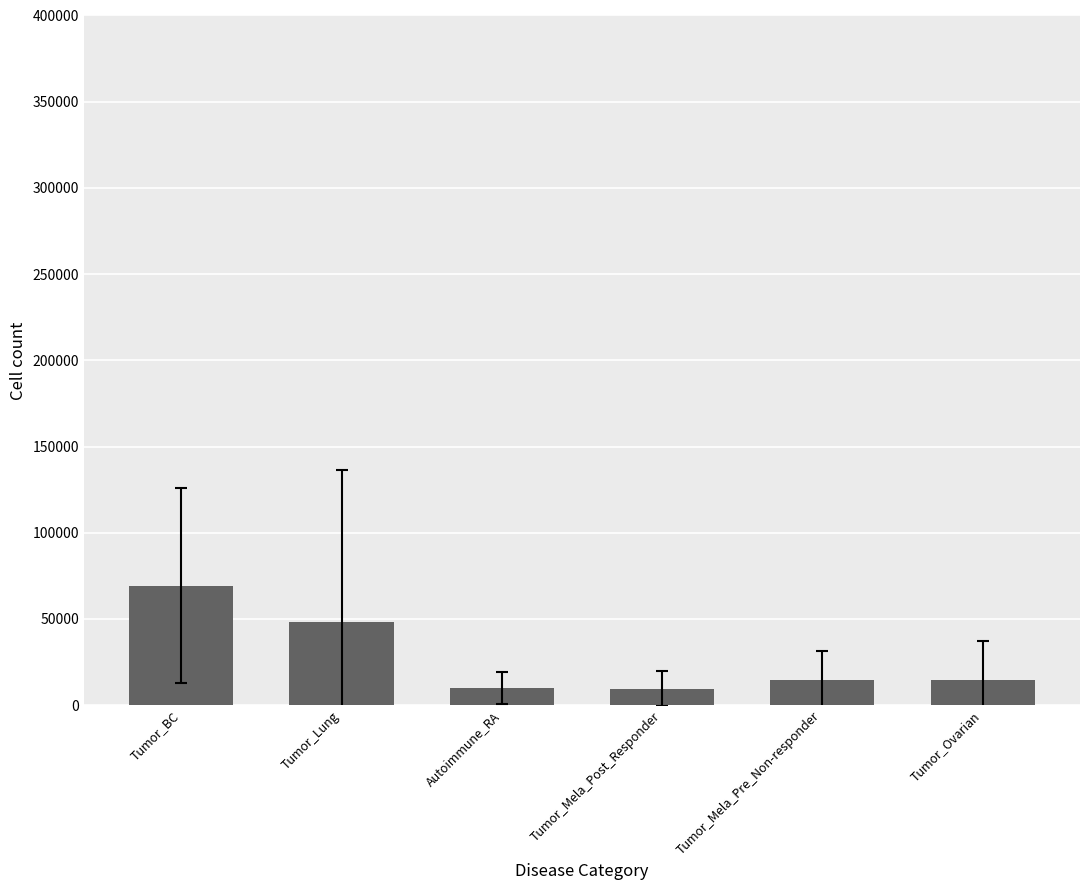

What is the label of the 1st bar from the right?

Tumor_Ovarian